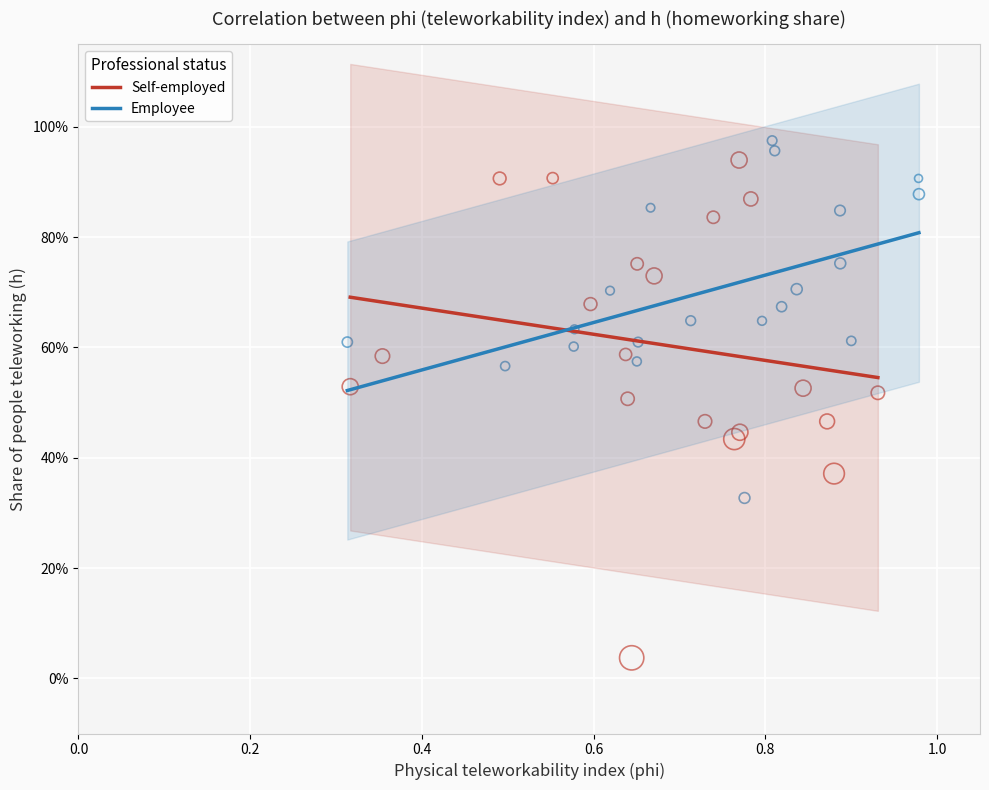

Which series has the widest spread of Y values?

Self-employed